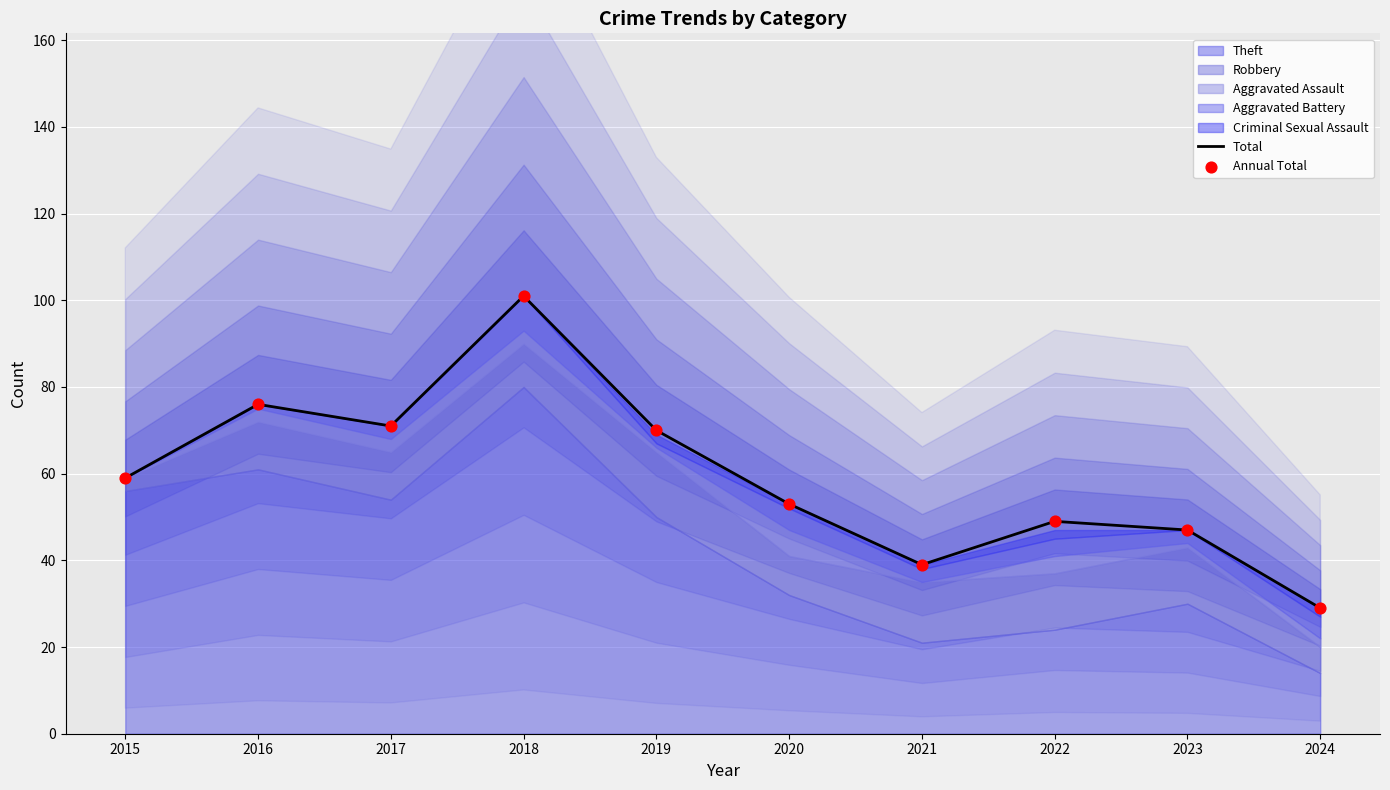

The value of Total at 2017 is 71. True or false?

True